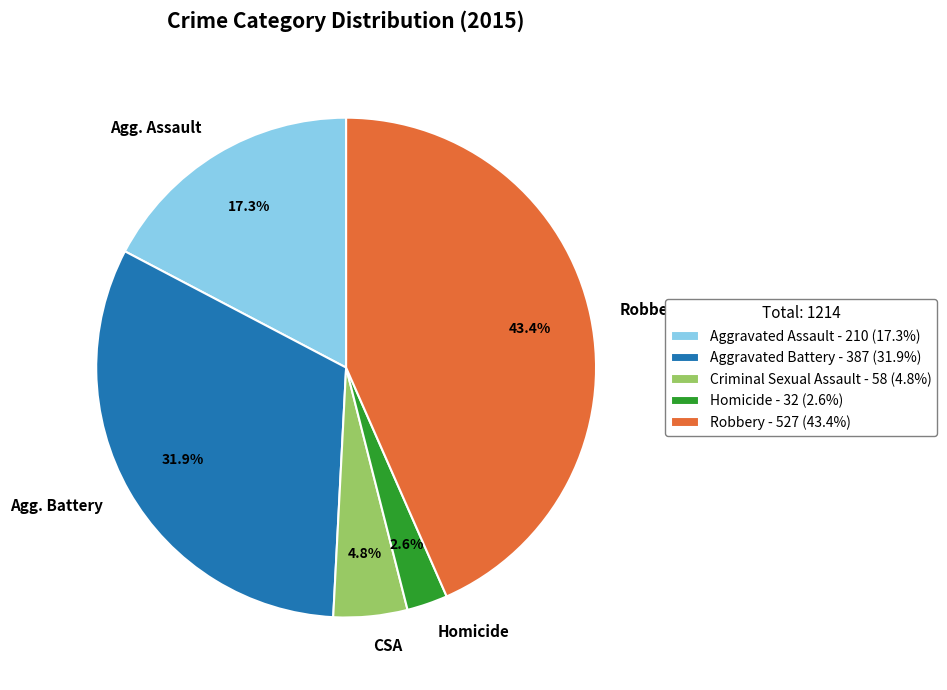

Which slice is the largest?

Robbery